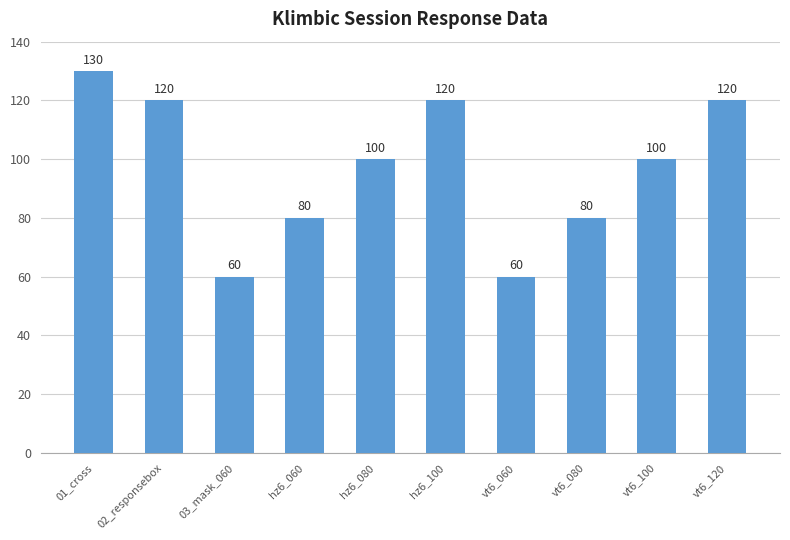

What is the average value?

97